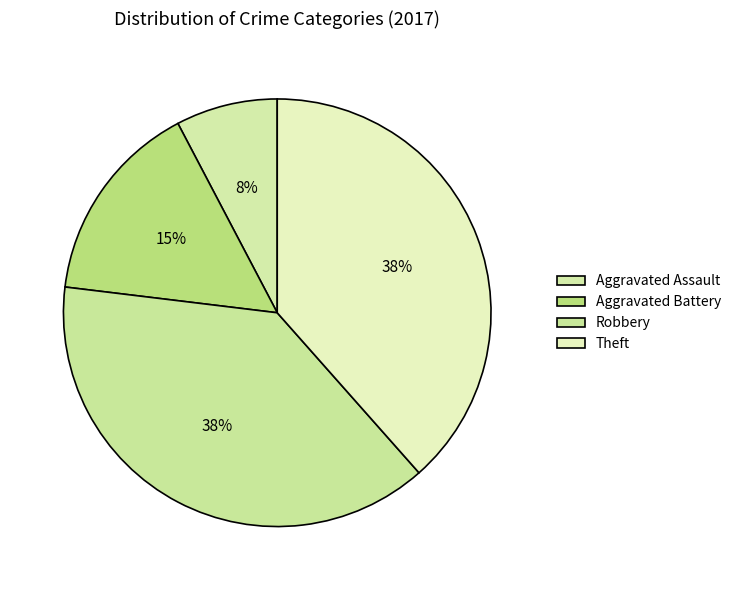

How many slices are in this pie chart?

4